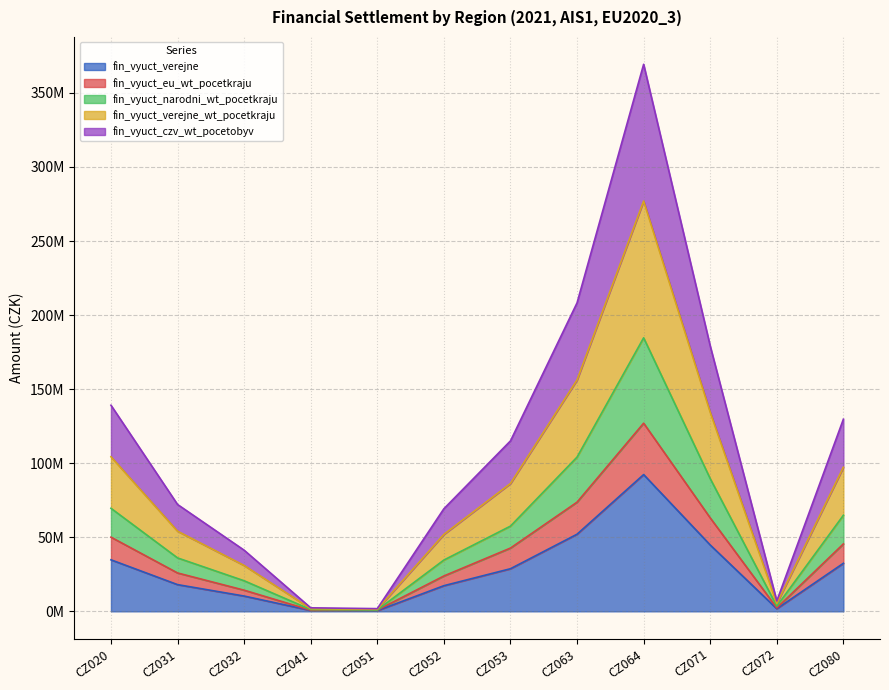

Does the chart have visible grid lines?

Yes